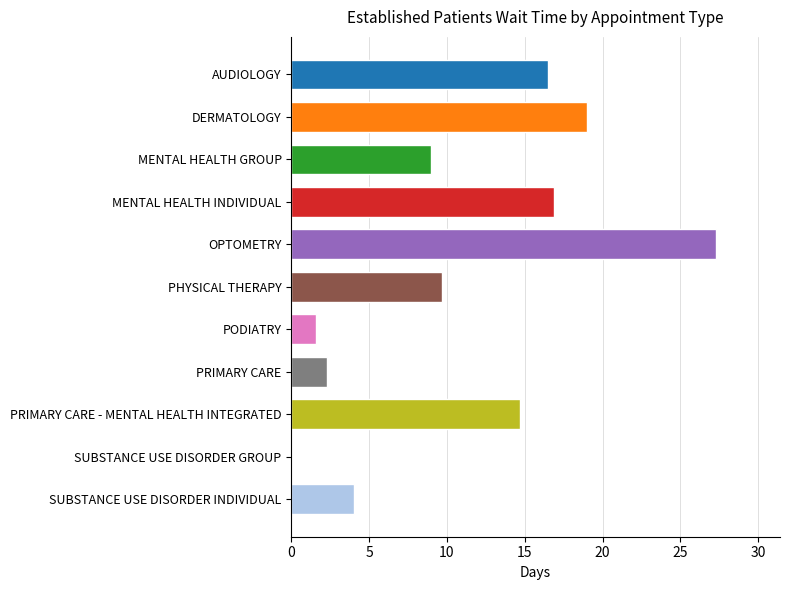

Approximately how many times larger is the value at MENTAL HEALTH GROUP compared to MENTAL HEALTH INDIVIDUAL?

0.5